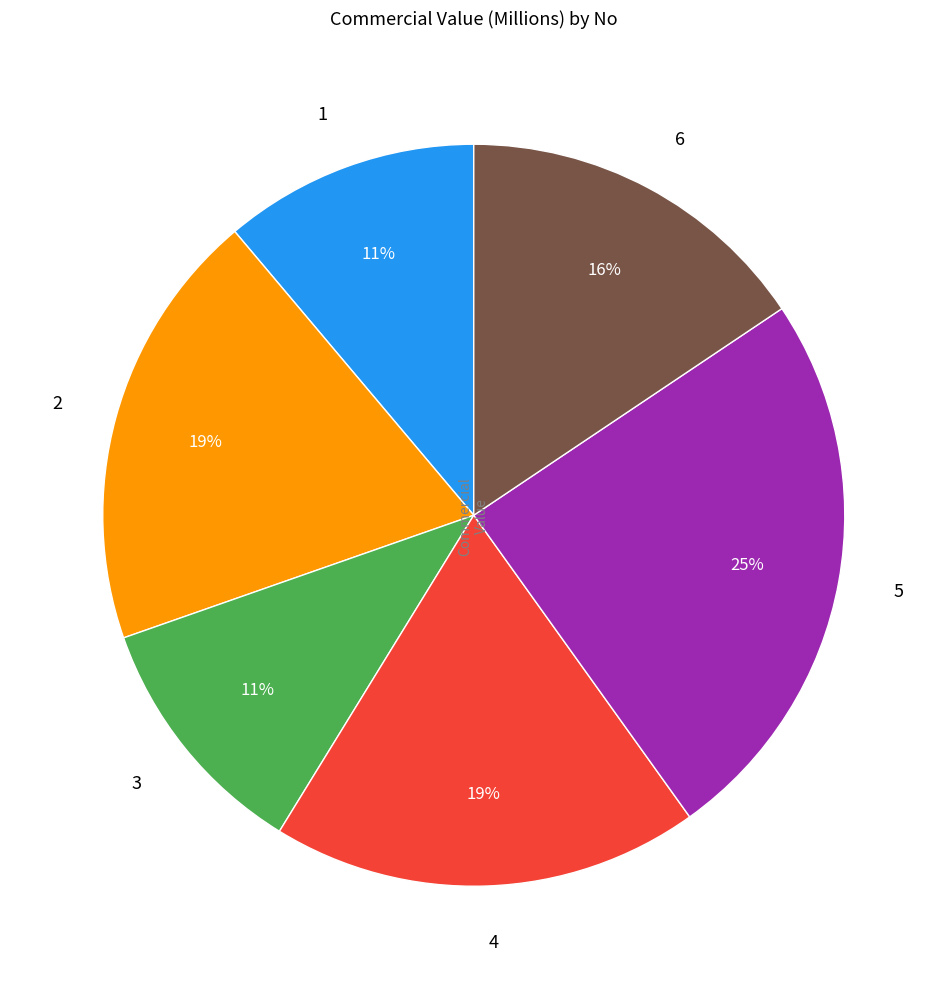

Is there any slice that represents more than half of the pie?

No